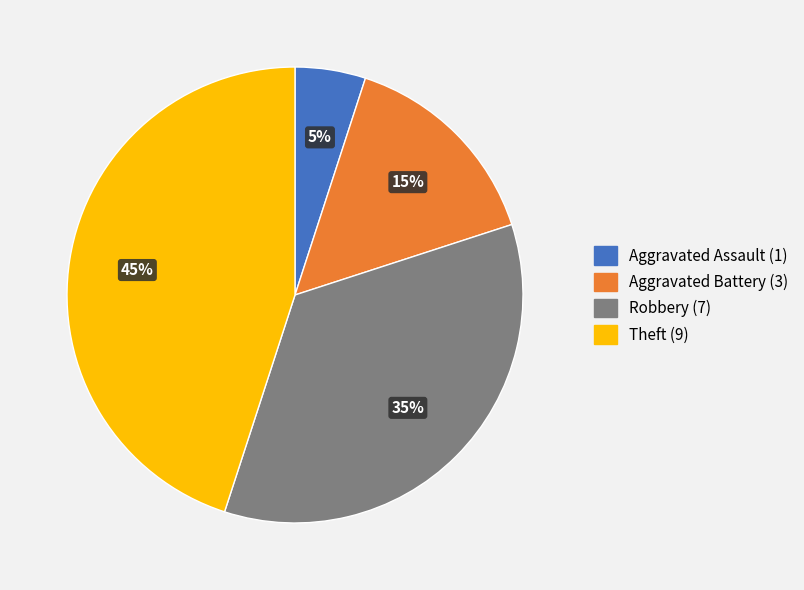

Is the sum of Theft and Aggravated Battery greater than half?

Yes